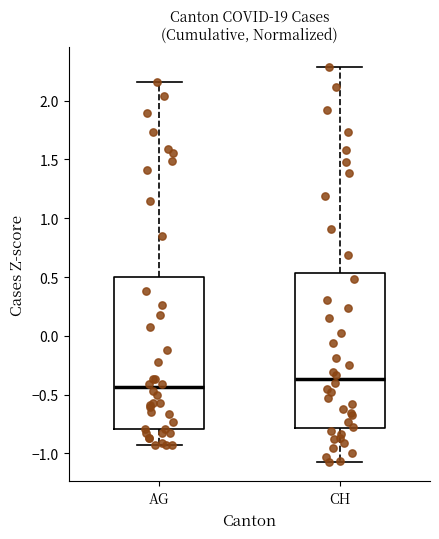

Where is the upper edge of the box for CH on the y-axis? The values are not printed on the chart, so give them approximately, as read against the axis.

0.55